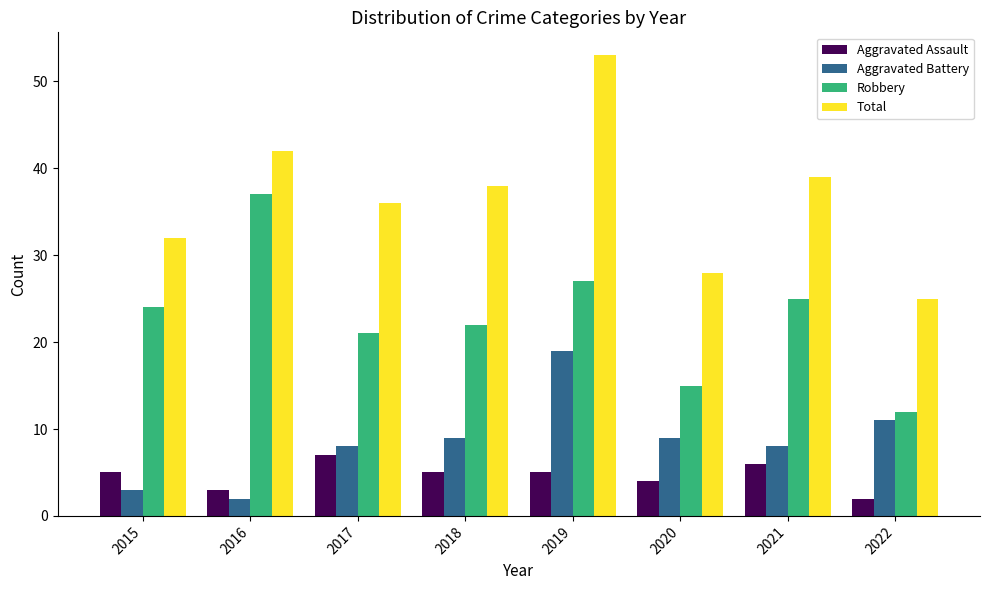

Rank the series at 2019 from highest to lowest value.

Total, Robbery, Aggravated Battery, Aggravated Assault